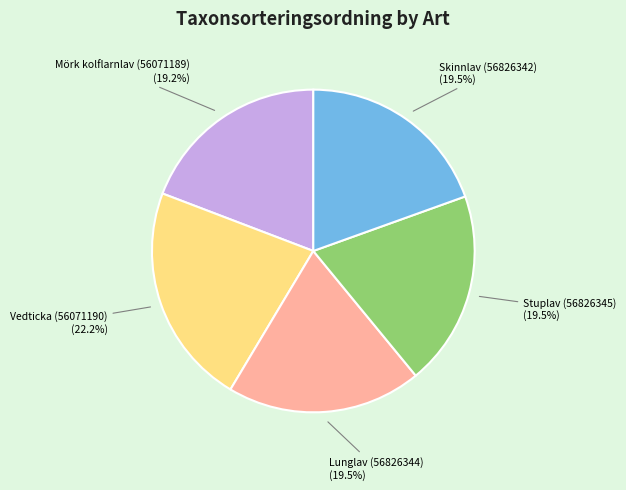

Is there any slice that represents more than half of the pie?

No